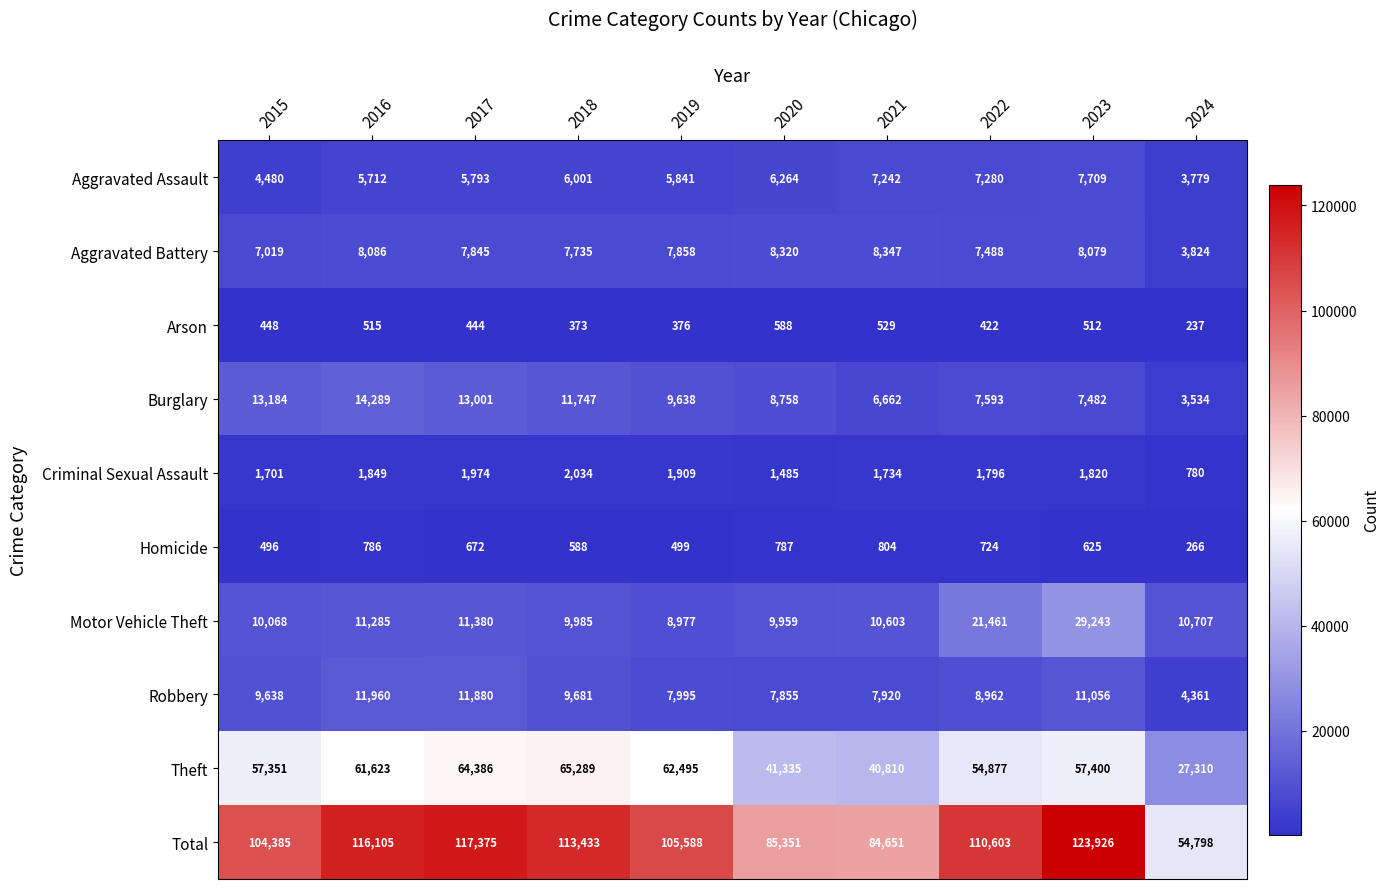

What is the maximum value for Motor Vehicle Theft?

29243